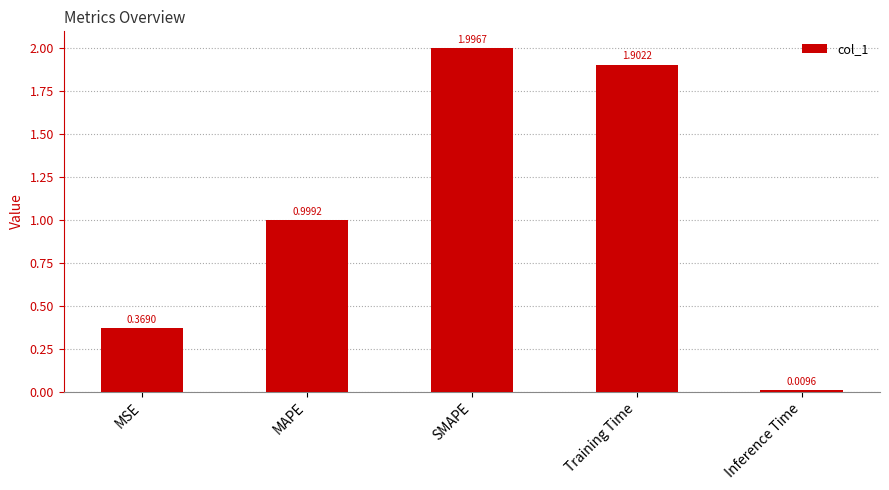

Approximately how many times larger is the value at MAPE compared to SMAPE?

0.5